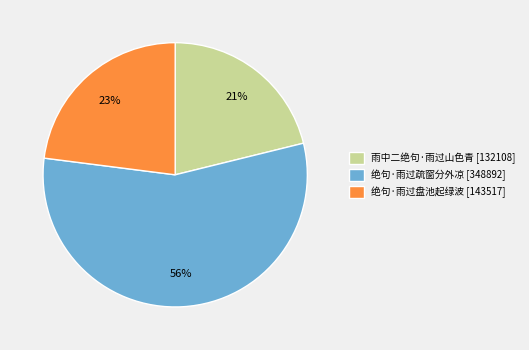

To the nearest percent, what is the average slice percentage?

33%